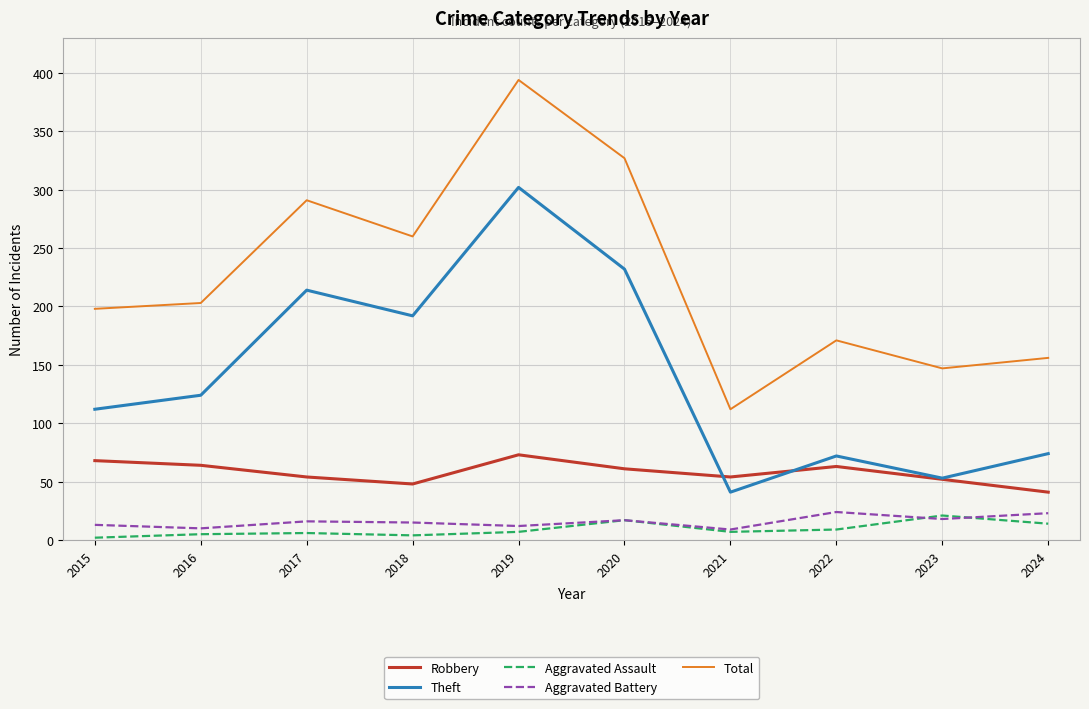

What is the total value across all series at 2023?

291